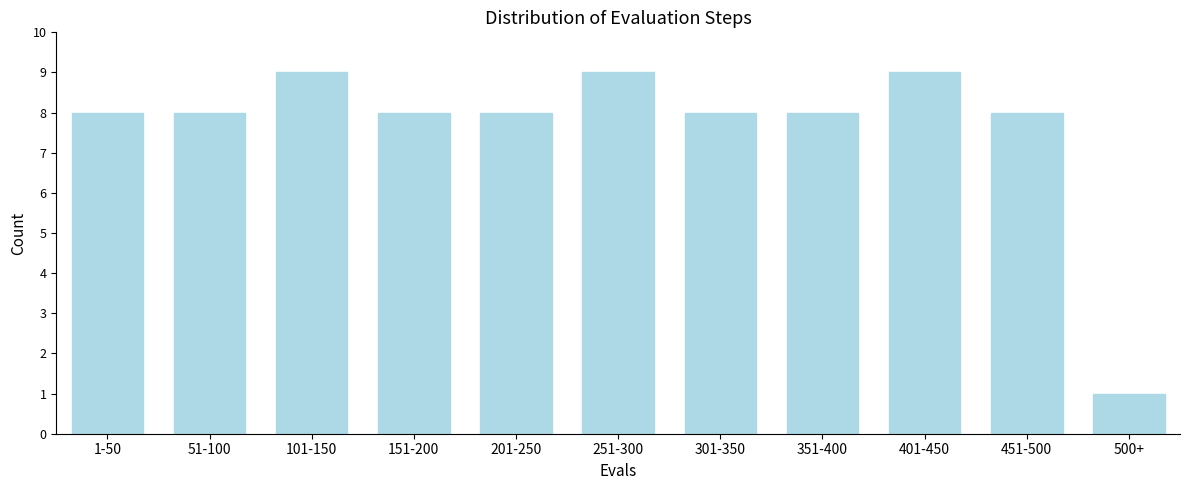

Reading right to left, extract all data points from this chart.

1	8	9	8	8	9	8	8	9	8	8